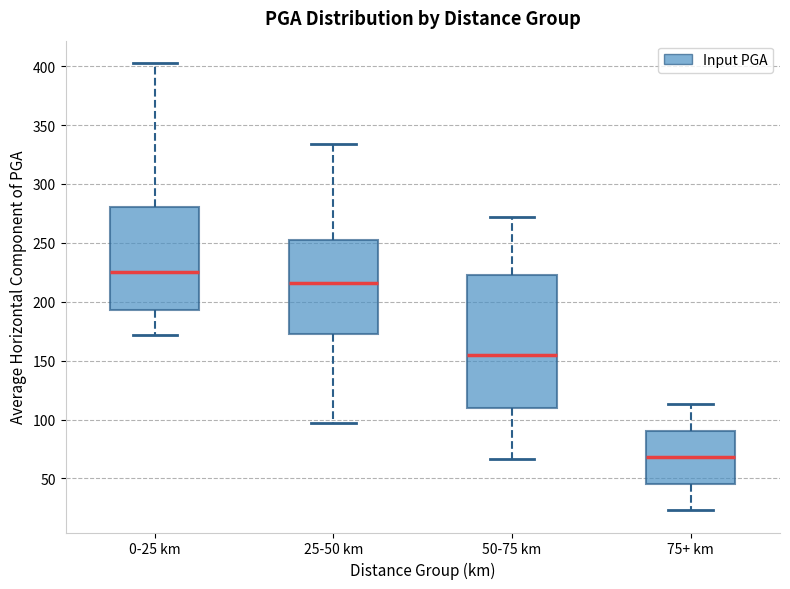

Where is the upper edge of the box for 0-25 km on the y-axis? The values are not printed on the chart, so give them approximately, as read against the axis.

280